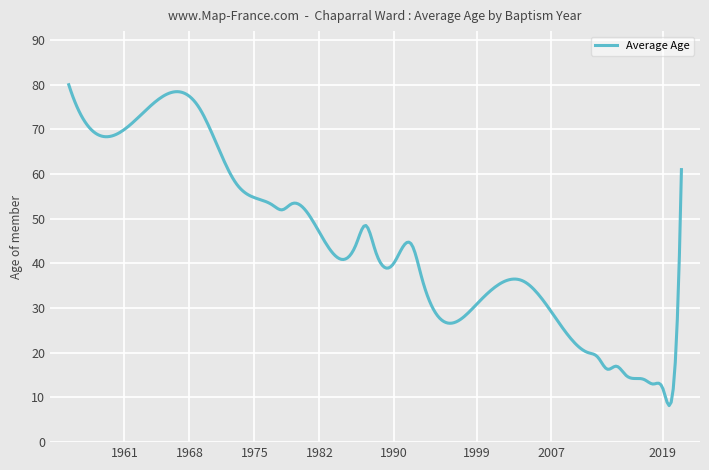

What is the greatest value displayed?

80.0